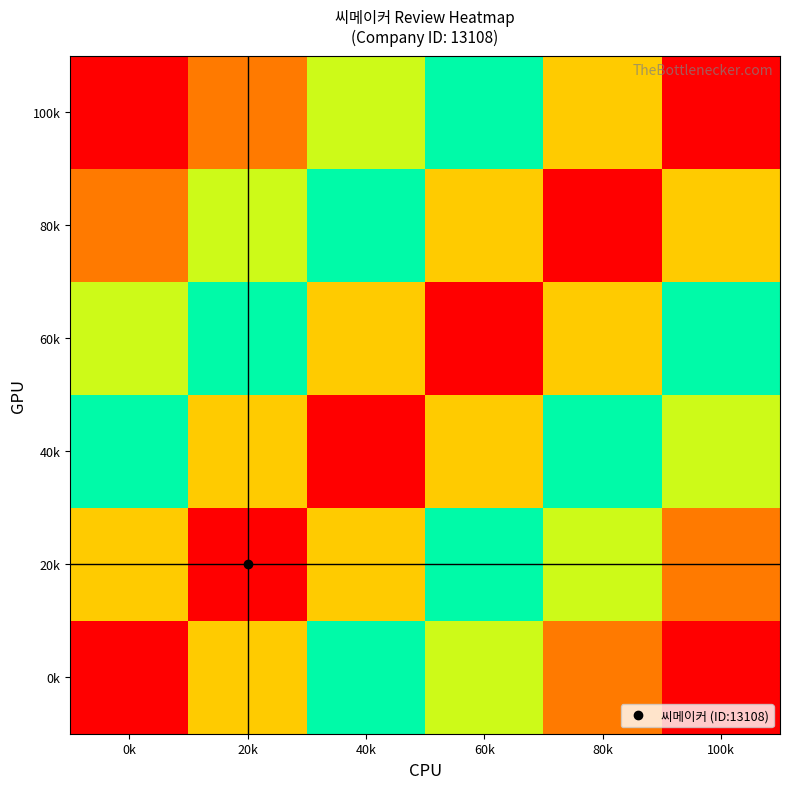

Which category has the lowest value across all series?

100k